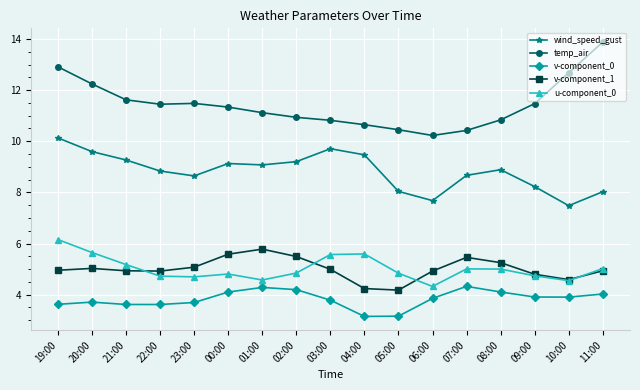

Is it true that v-component_1 equals 8.1 at 03:00?

False